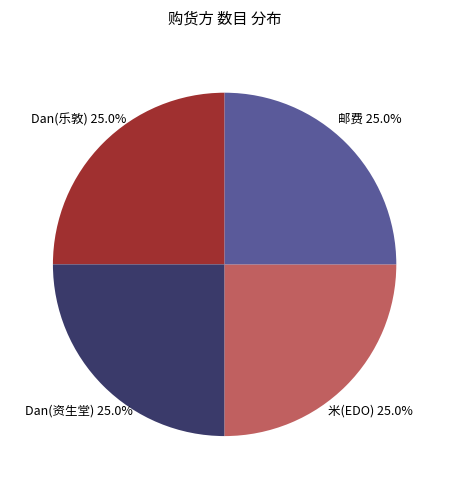

To the nearest percent, what is the difference between the largest and smallest slice percentages?

0%